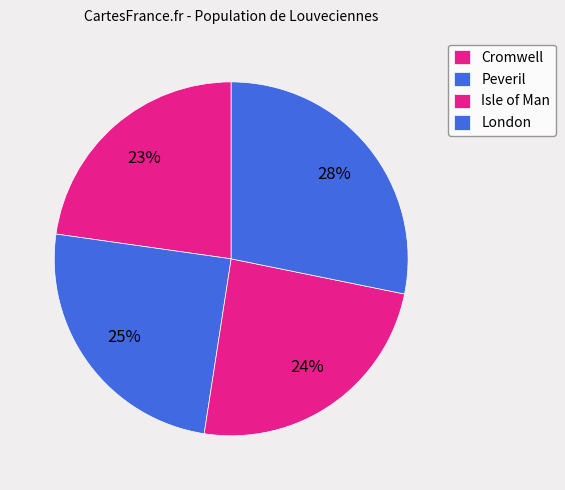

Which category has the smallest portion of the pie?

Cromwell